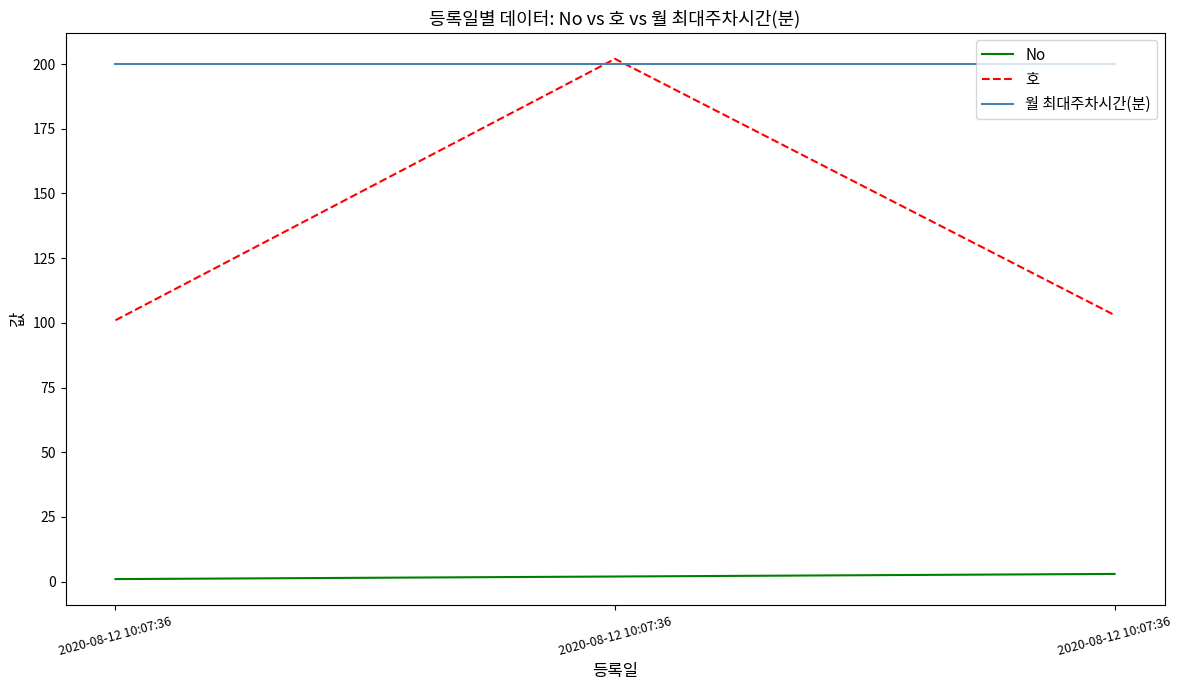

How many distinct data groups are displayed?

3